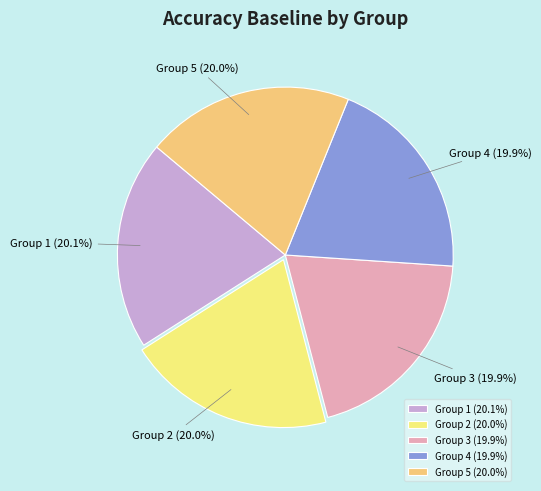

Combined, do Group 1 (20.1%) and Group 4 (19.9%) account for over 50%?

No